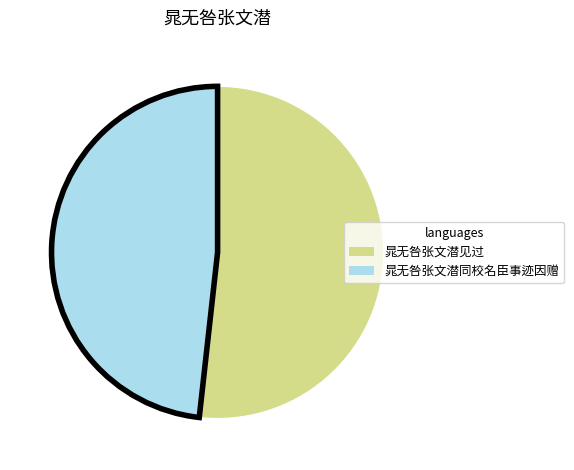

Count the number of slices in the pie.

2